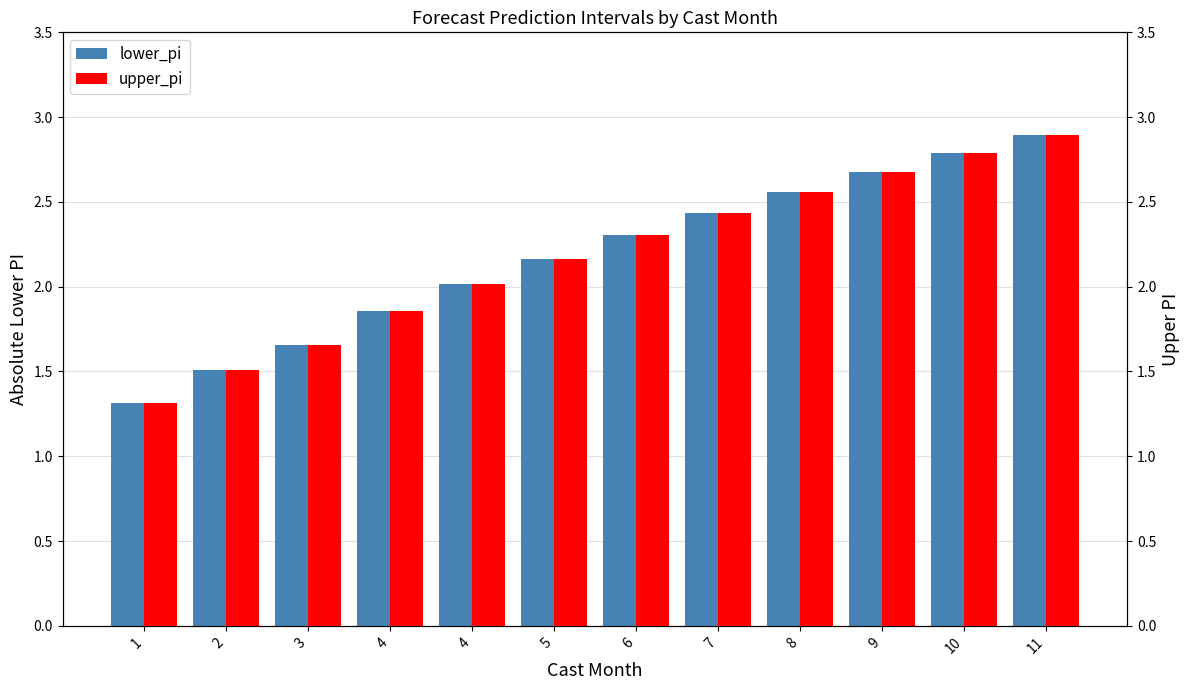

The upper_pi series shows 1.4 at 5. True or false?

False